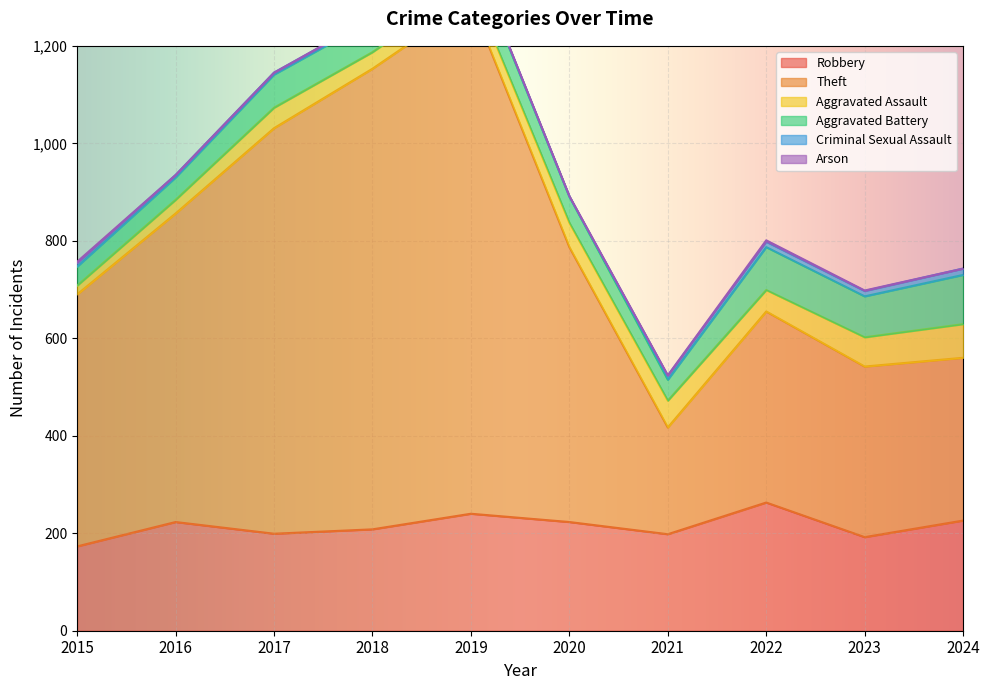

At how many categories does at least one series exceed 380?

7